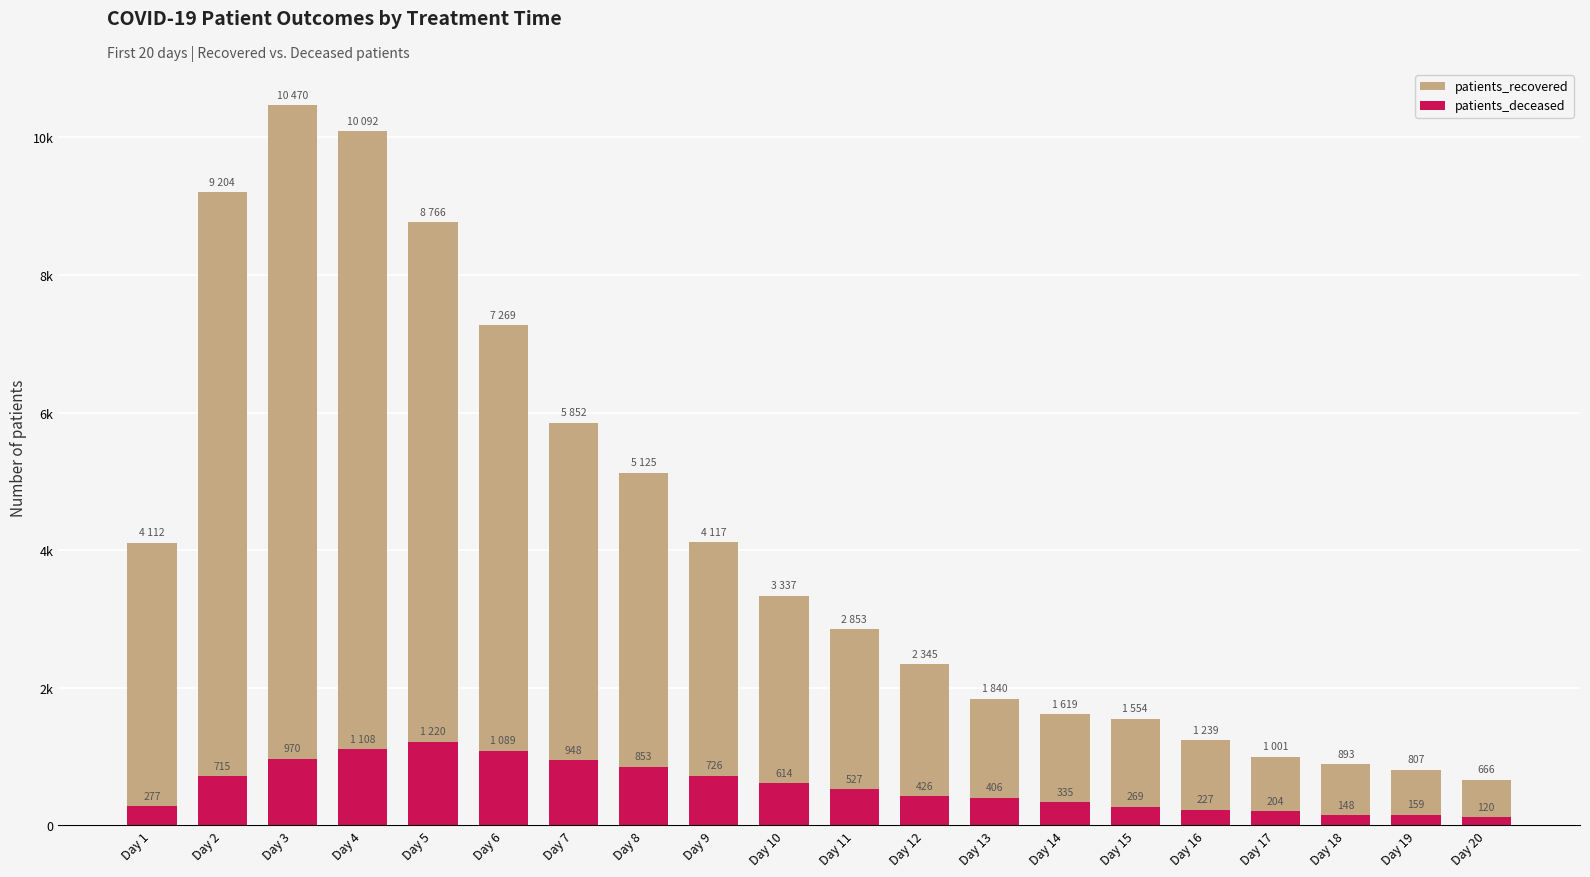

What is the value of the patients_deceased bar at the 15th from the left?

269